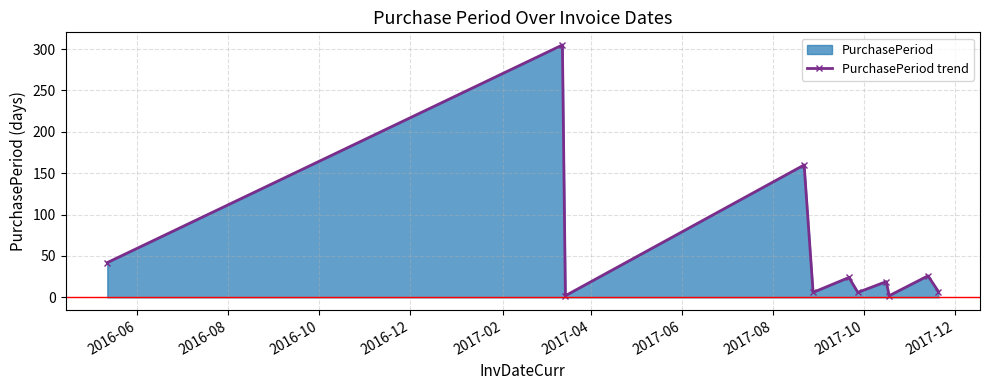

How many lines are shown in the chart?

1